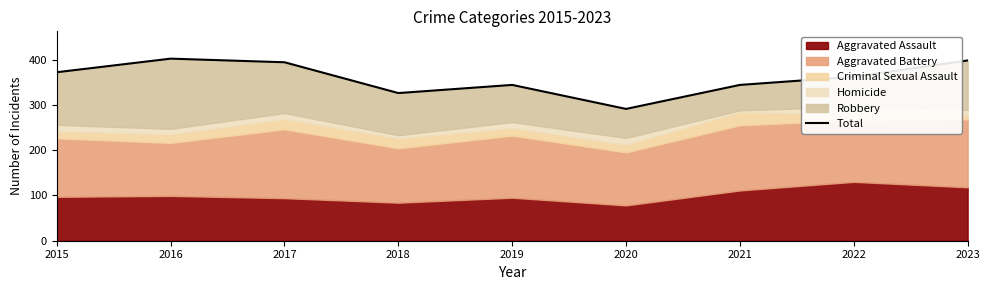

What is the ratio of the value at 2015 to the value at 2017?

0.9